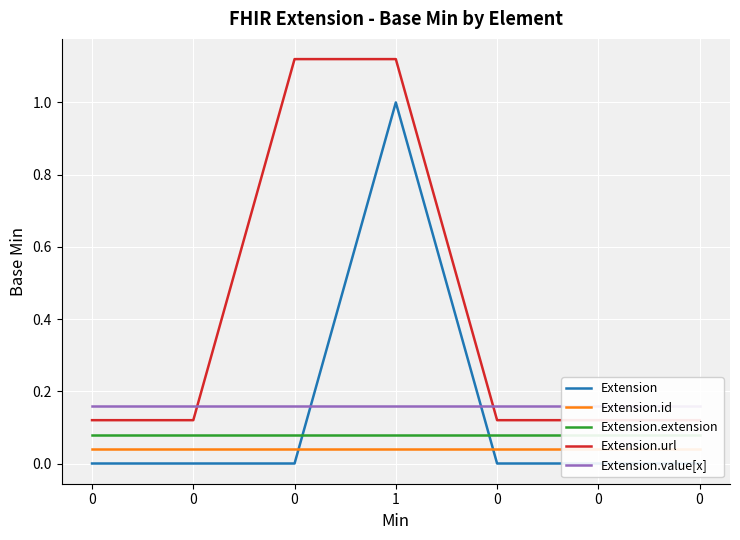

Is this an area chart (filled region under the line)?

No